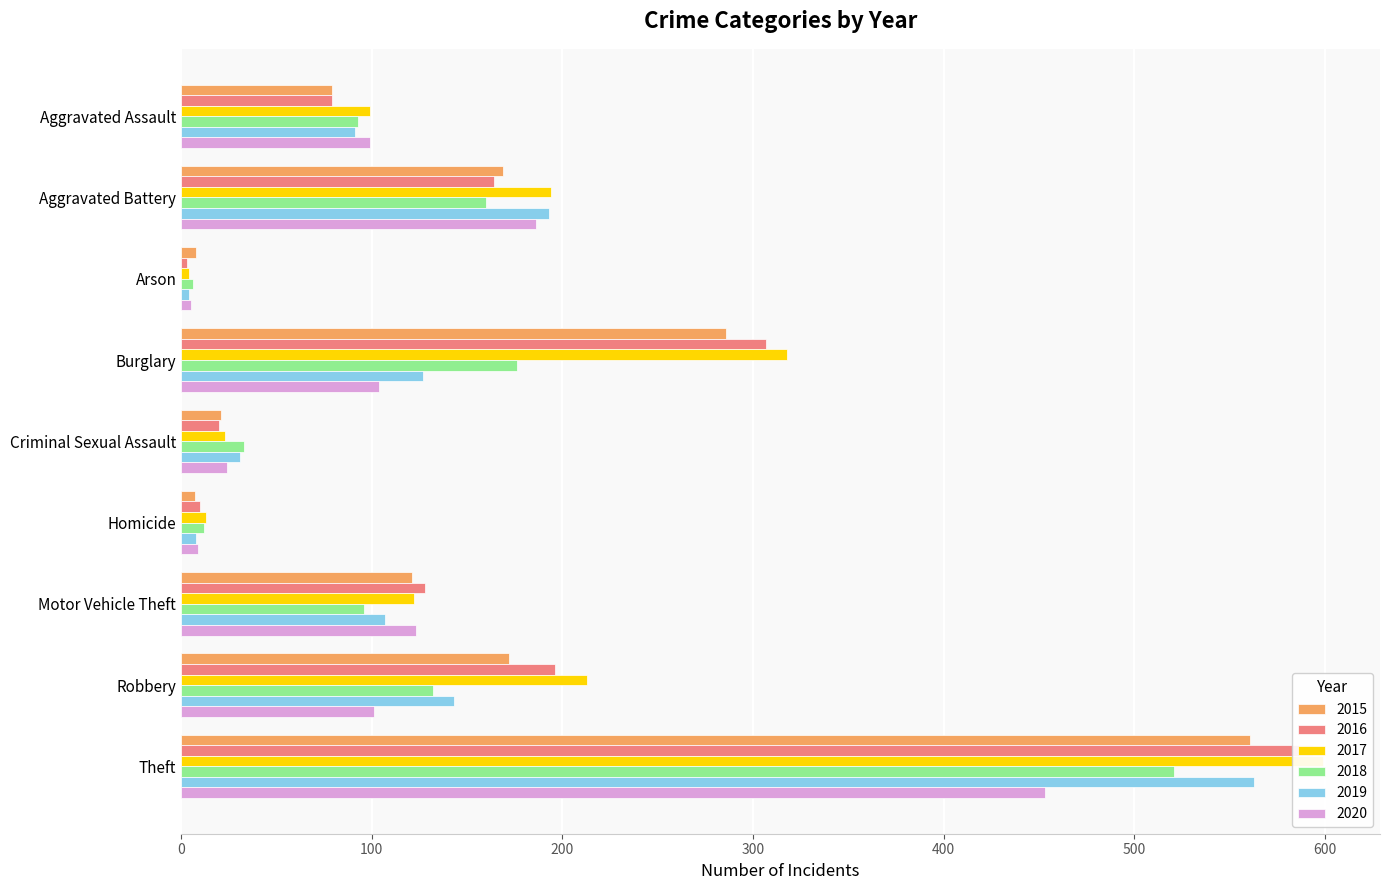

What is the difference between the maximum and minimum values in the 2019 series?

559